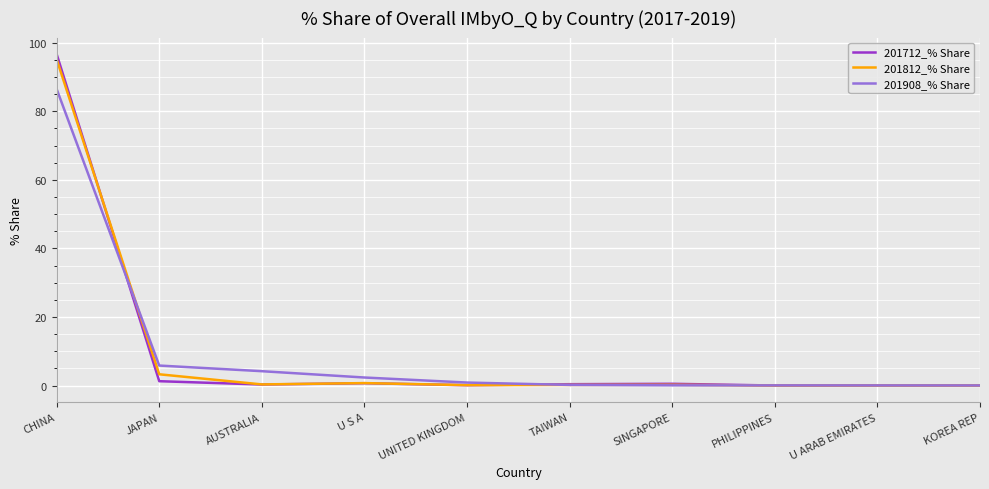

What is the sum of the 201812_% Share values at SINGAPORE and TAIWAN?

0.4